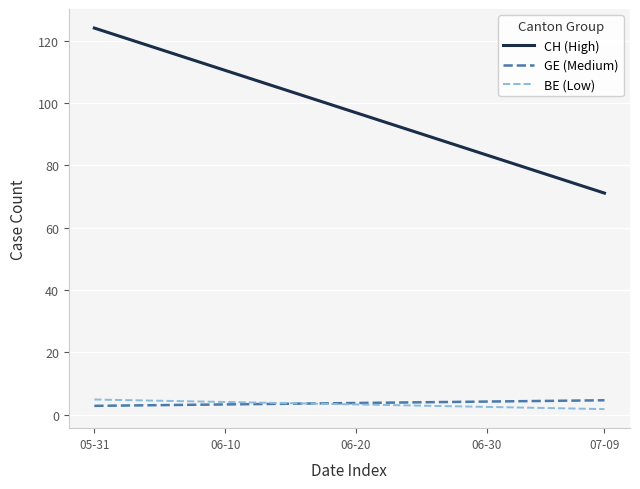

What is the minimum value for GE (Medium)?

2.8